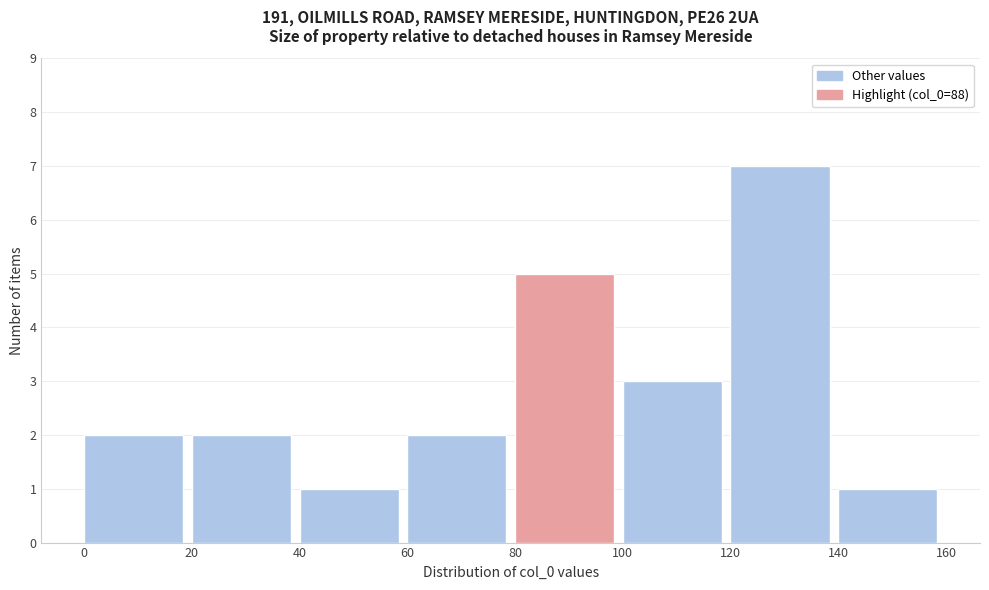

Reading left to right, transcribe this chart: for each bar, give the range it covers on the x-axis and its height. The values are not printed on the chart, so give them approximately, as read against the axis.

0 to 20: 2
20 to 40: 2
40 to 60: 1
60 to 80: 2
80 to 100: 5
100 to 120: 3
120 to 140: 7
140 to 160: 1